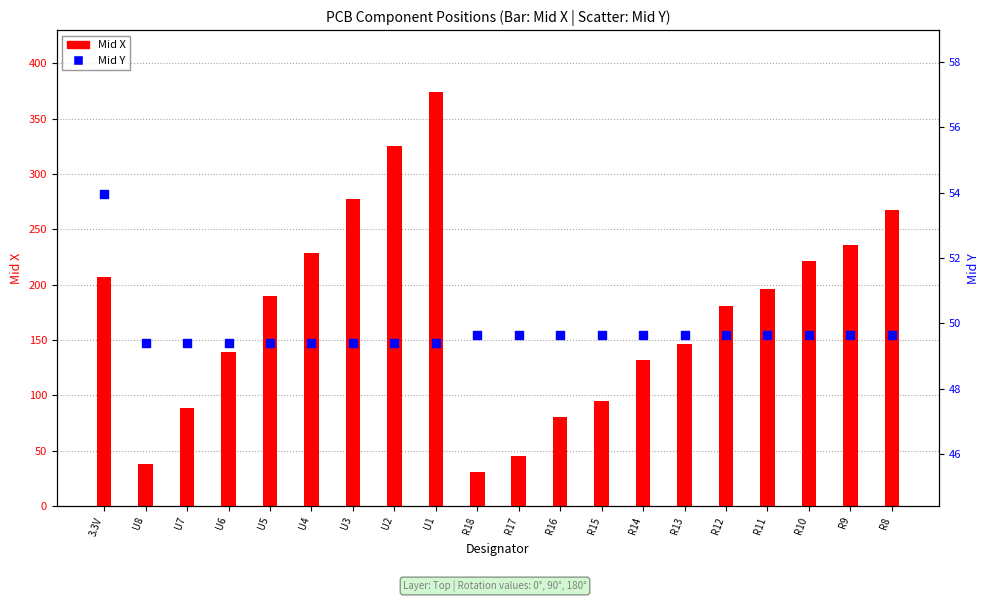

Which series contains the highest Y value?

Mid X